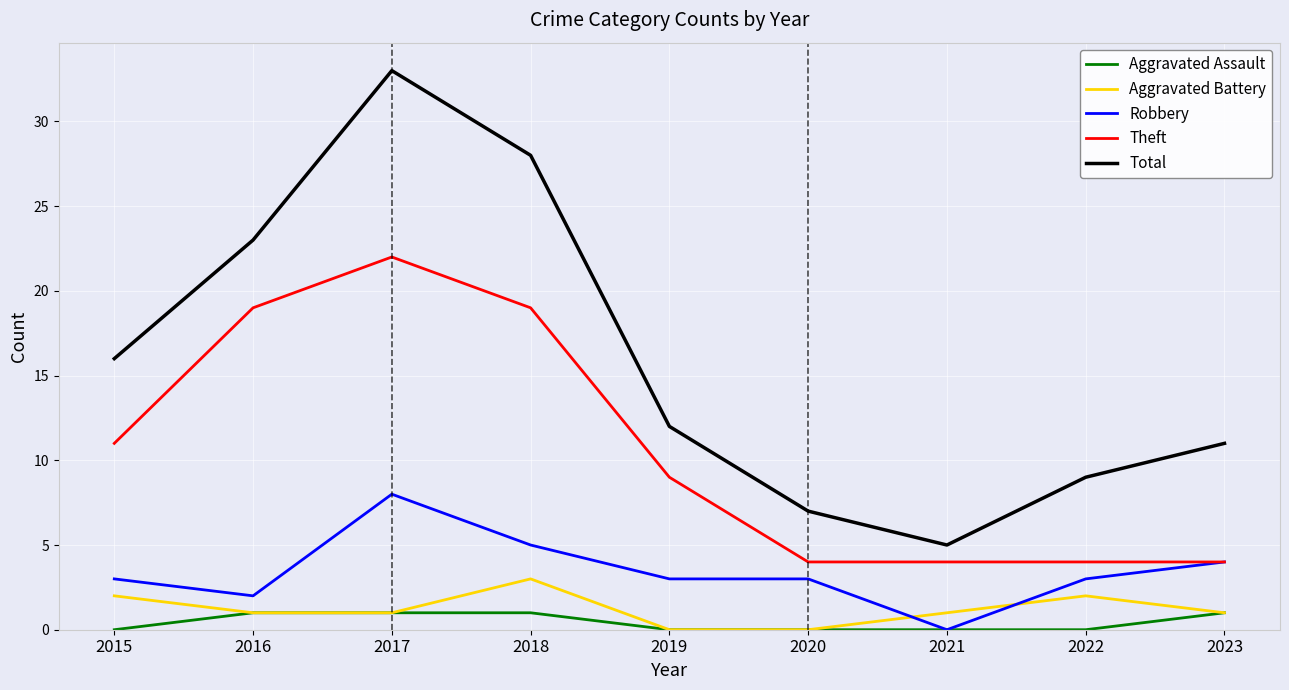

Reading left to right, transcribe all the data shown in this chart.

Aggravated Assault: 0	1	1	1	0	0	0	0	1
Aggravated Battery: 2	1	1	3	0	0	1	2	1
Robbery: 3	2	8	5	3	3	0	3	4
Theft: 11	19	22	19	9	4	4	4	4
Total: 16	23	33	28	12	7	5	9	11